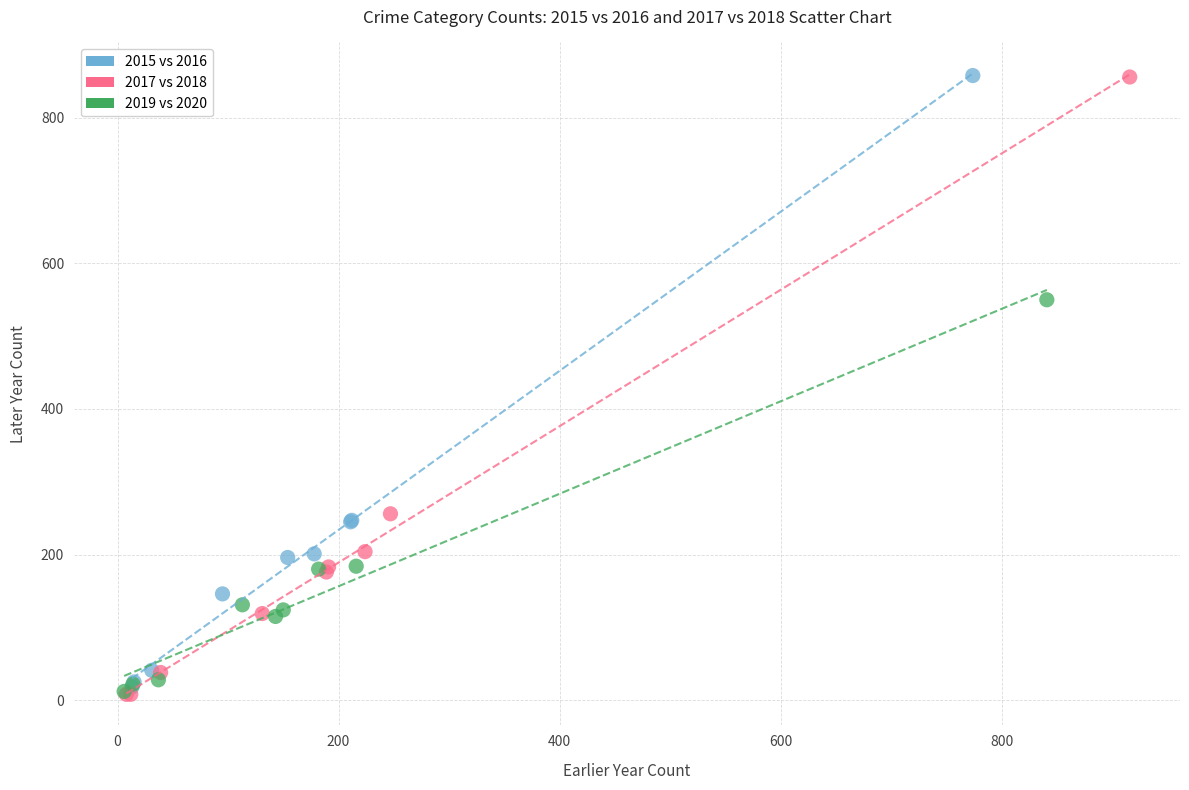

Which series has the largest Y range (max minus min)?

2017 vs 2018